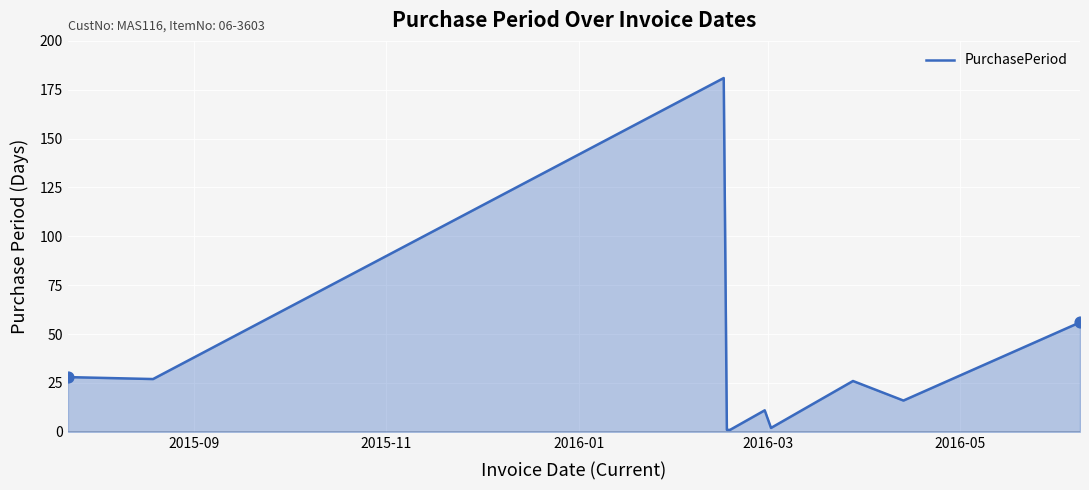

What is the difference between the maximum and minimum values?

180